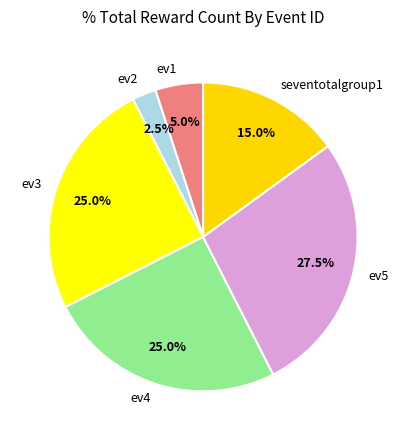

The ev4 slice represents 11% of the pie. True or false?

False